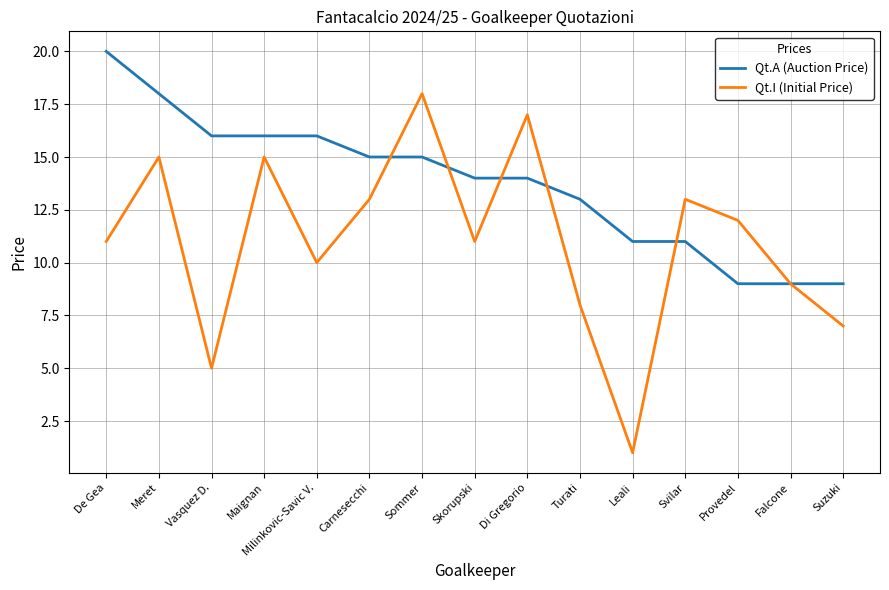

What is the average value of the Qt.A (Auction Price) series?

14